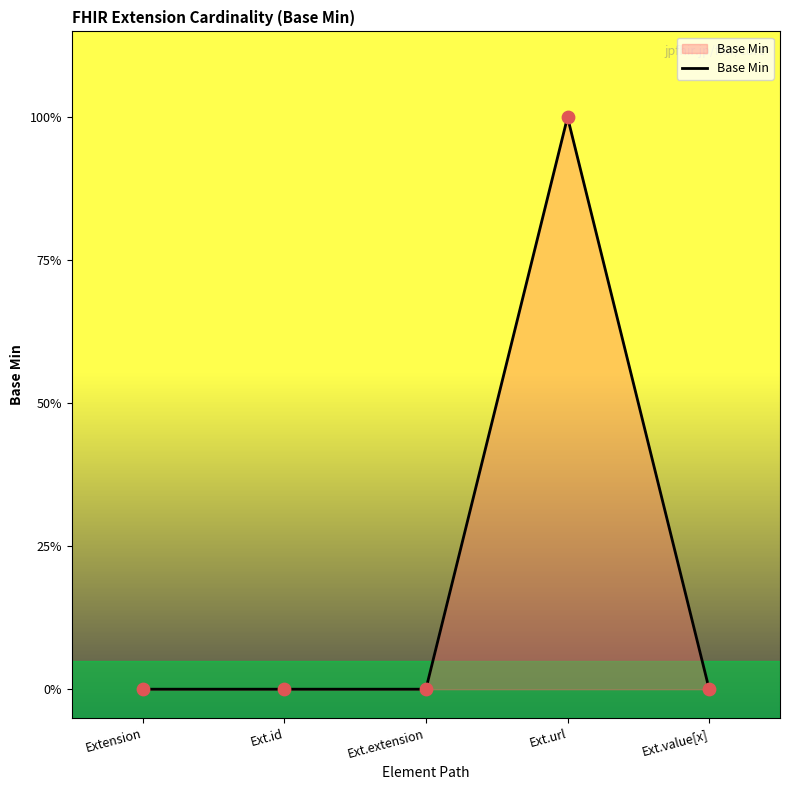

Is this an area chart (filled region under the line)?

Yes